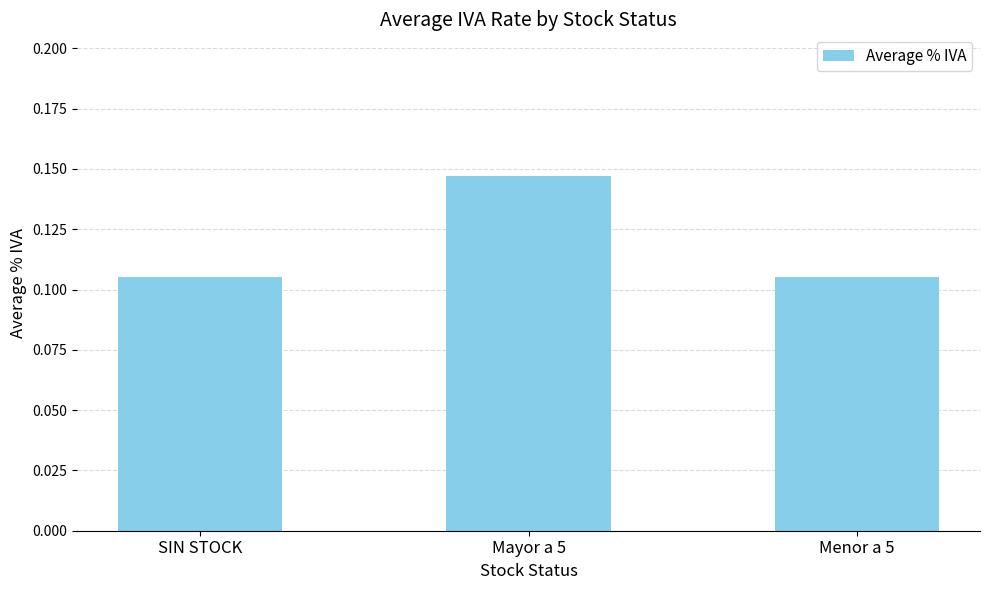

Between Menor a 5 and Mayor a 5, which is larger?

Mayor a 5